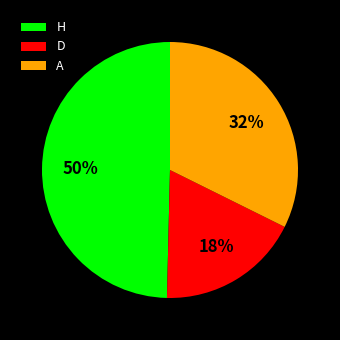

Does any single category account for the majority?

No